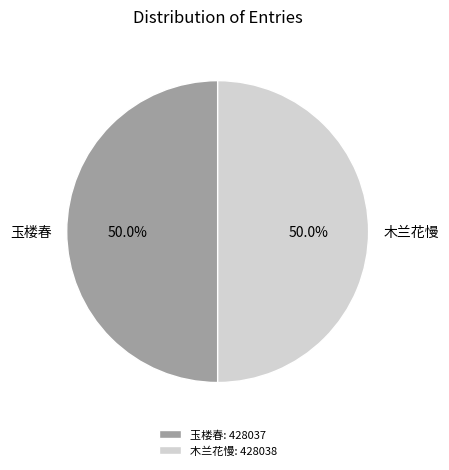

Combined, what portion of the pie is 玉楼春 and 木兰花慢?

100.0%